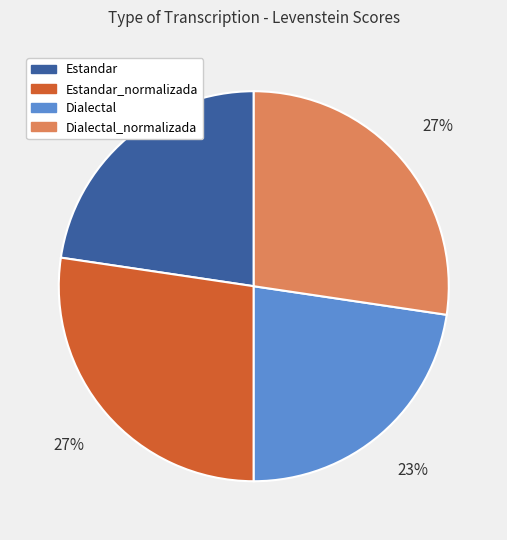

To the nearest percent, what is the average slice percentage?

25%